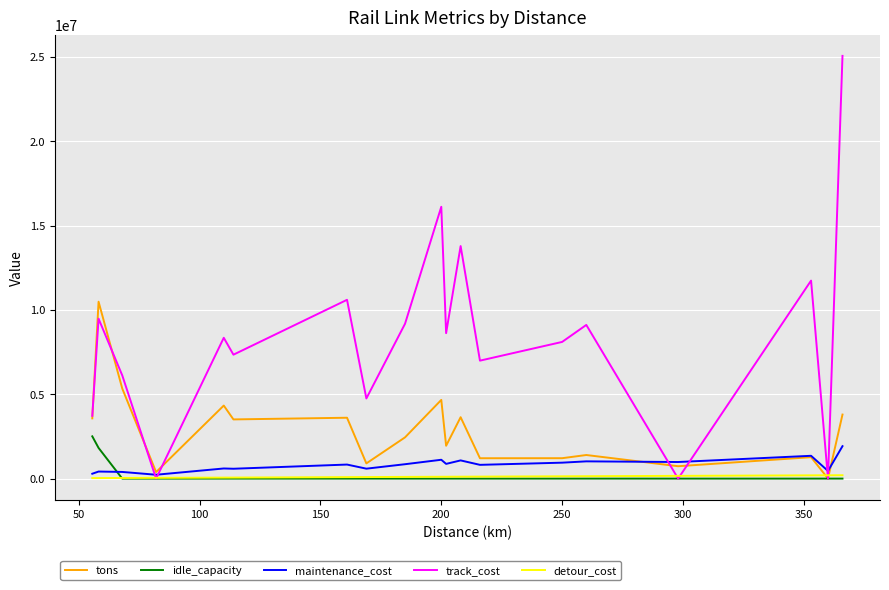

How many lines are shown in the chart?

5